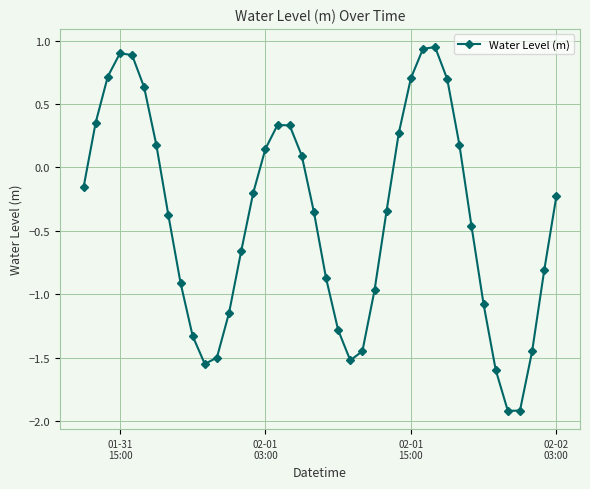

What is the smallest value displayed?

-1.9